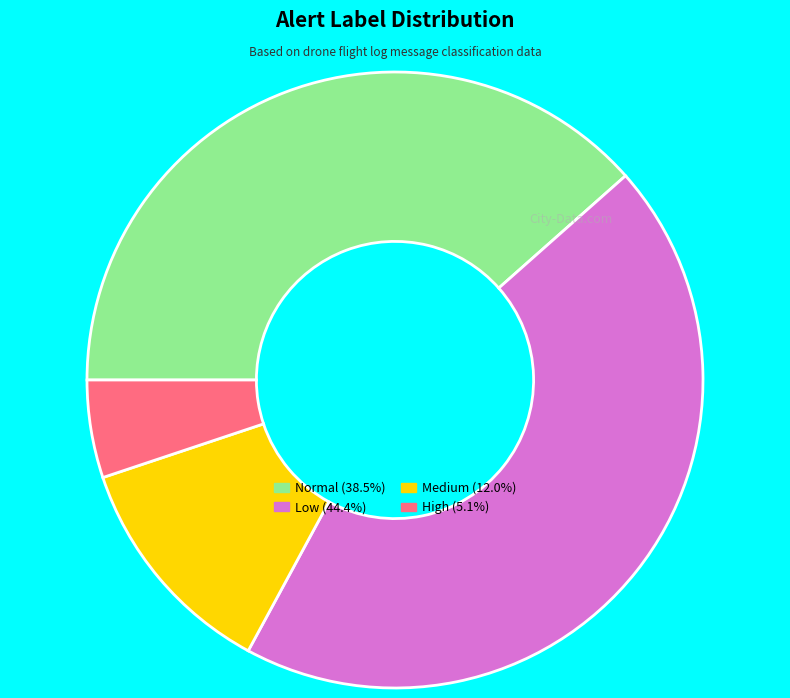

How many slices are in this pie chart?

4